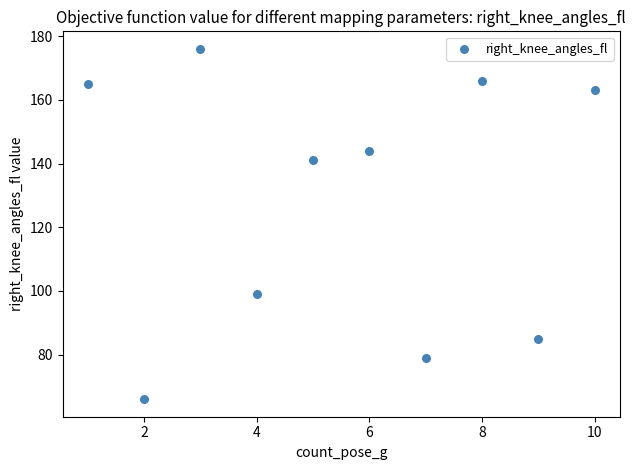

What is the range of Y values (max minus min)?

110